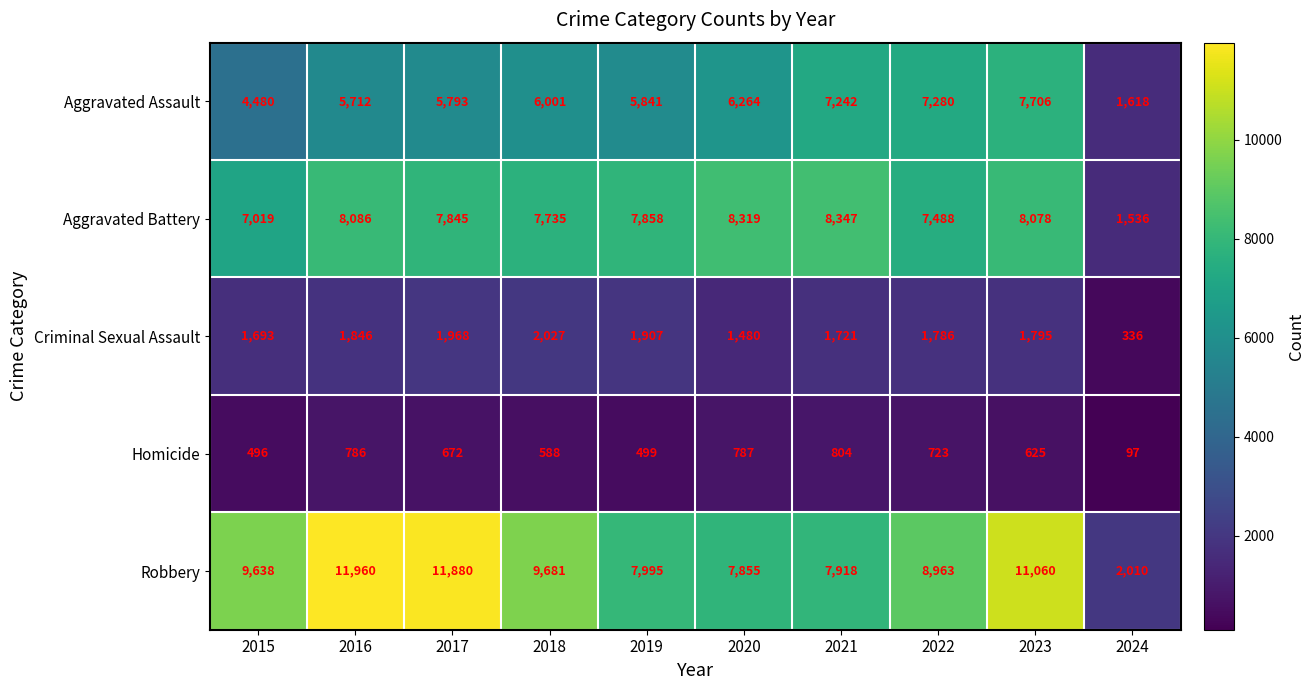

Which series changed the most between 2017 and 2019?

Robbery